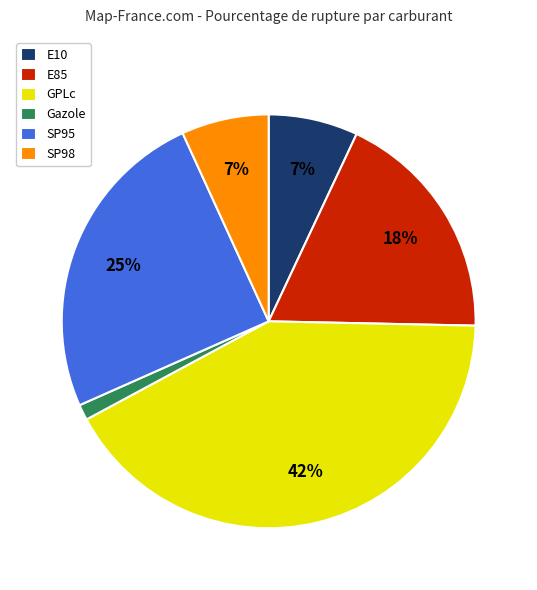

To the nearest percent, what percentage of the pie is SP95?

25%